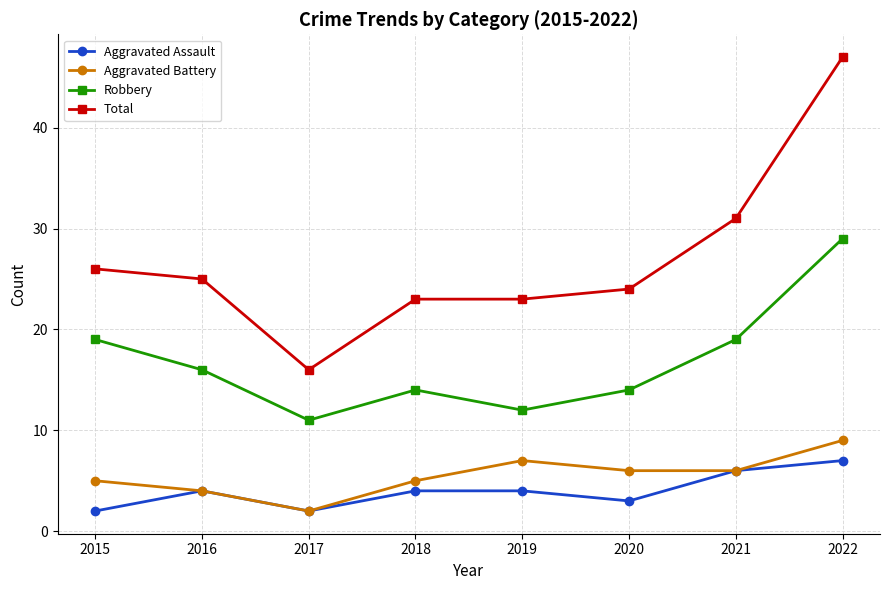

Reading left to right, what are all the values shown in this chart?

Aggravated Assault: 2015=2	2016=4	2017=2	2018=4	2019=4	2020=3	2021=6	2022=7
Aggravated Battery: 2015=5	2016=4	2017=2	2018=5	2019=7	2020=6	2021=6	2022=9
Robbery: 2015=19	2016=16	2017=11	2018=14	2019=12	2020=14	2021=19	2022=29
Total: 2015=26	2016=25	2017=16	2018=23	2019=23	2020=24	2021=31	2022=47